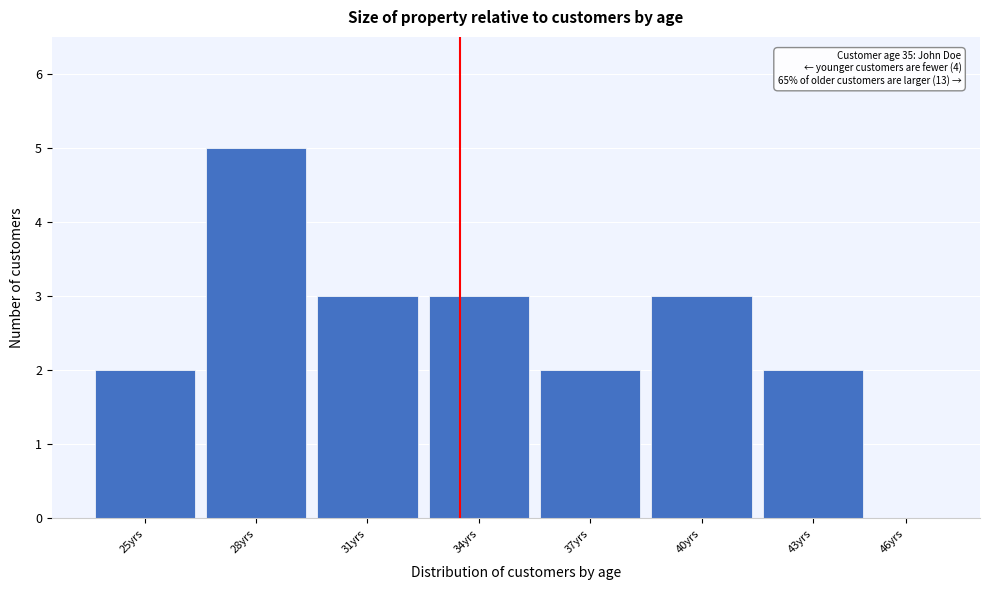

Reading left to right, list all the values displayed in this chart.

25yrs=2	28yrs=5	31yrs=3	34yrs=3	37yrs=2	40yrs=3	43yrs=2	46yrs=0